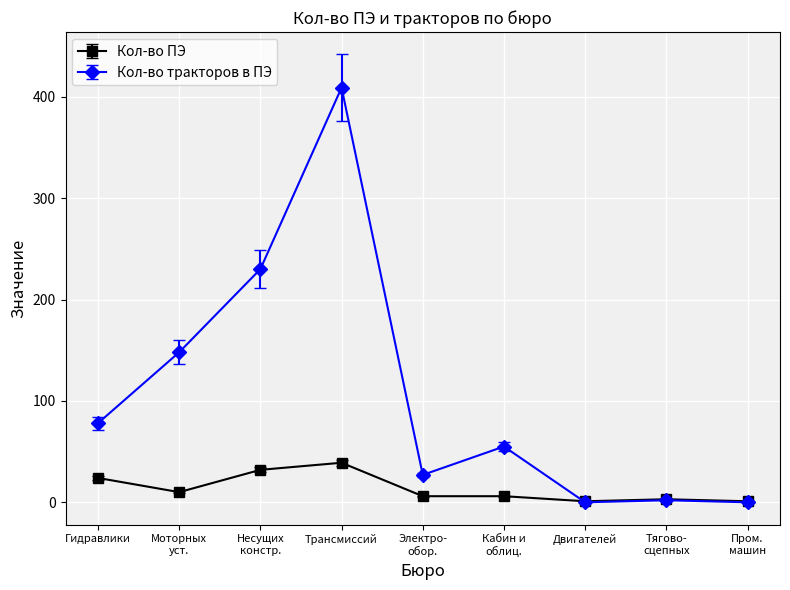

What are all the series names shown in the legend?

Кол-во ПЭ, Кол-во тракторов в ПЭ